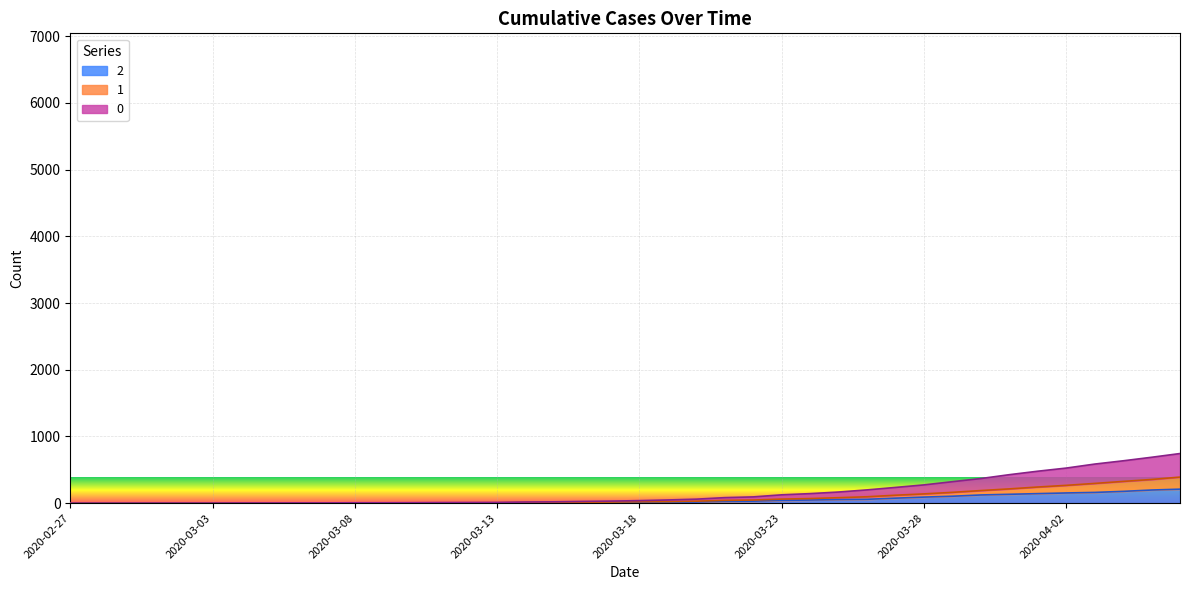

True or false: 0 and 2 cross at least once.

False